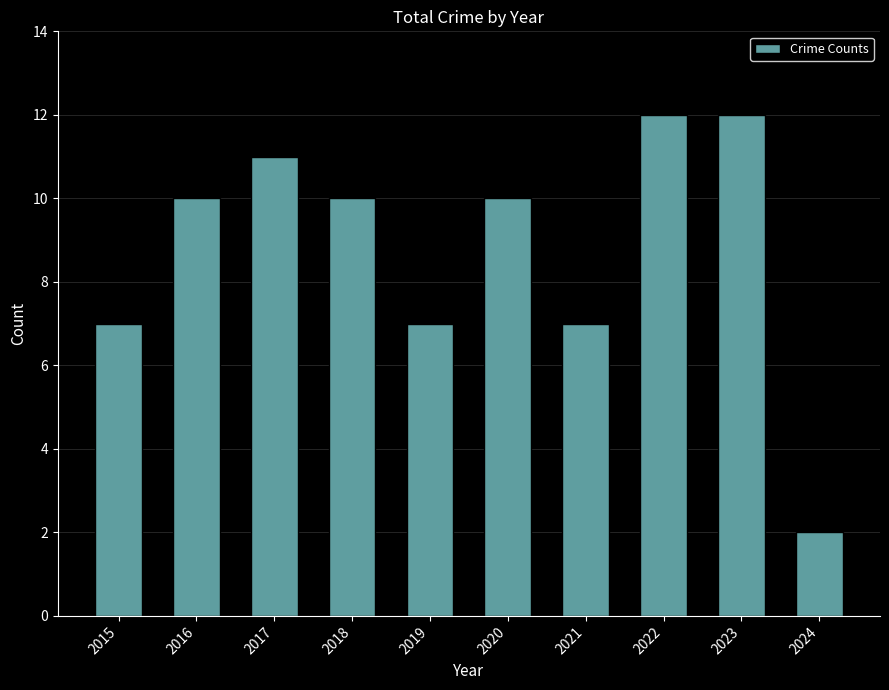

What is the ratio of the value at 2024 to the value at 2016?

0.2